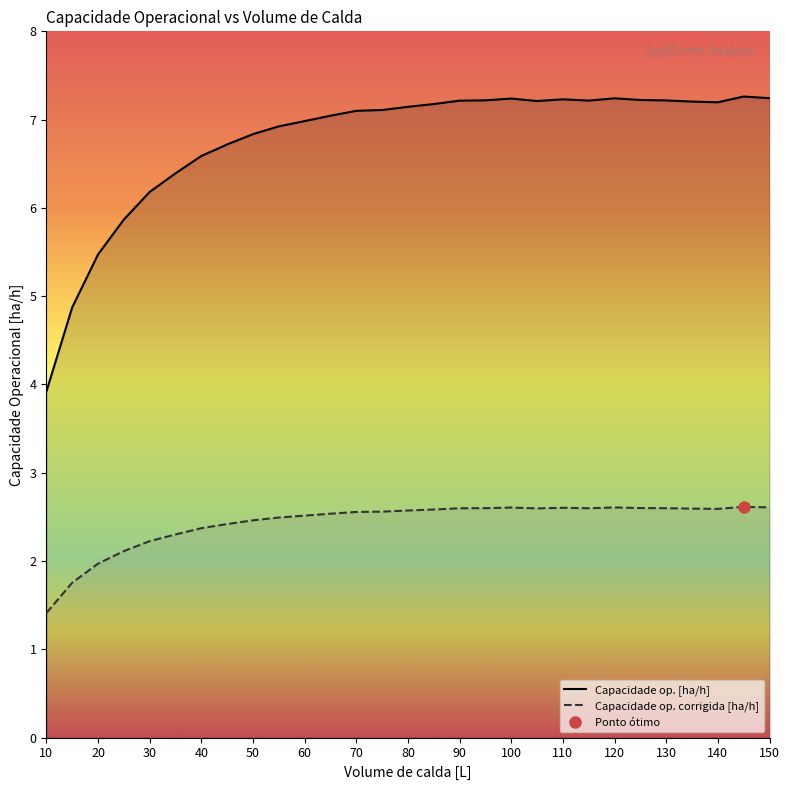

True or false: Capacidade op. [ha/h] and Capacidade op. corrigida [ha/h] intersect in this chart.

False